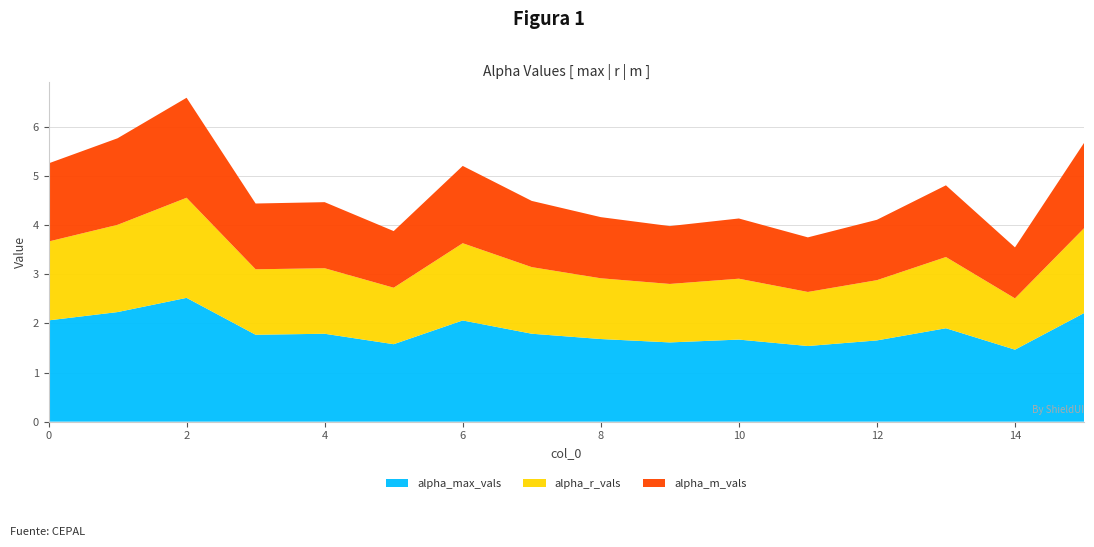

Reading left to right, list all the values displayed in this chart.

alpha_max_vals: 2.1	2.2	2.5	1.8	1.8	1.6	2.1	1.8	1.7	1.6	1.7	1.5	1.7	1.9	1.5	2.2
alpha_r_vals: 1.6	1.8	2.0	1.3	1.3	1.1	1.6	1.4	1.2	1.2	1.2	1.1	1.2	1.4	1.0	1.7
alpha_m_vals: 1.6	1.8	2.0	1.3	1.3	1.2	1.6	1.3	1.2	1.2	1.2	1.1	1.2	1.5	1.0	1.7